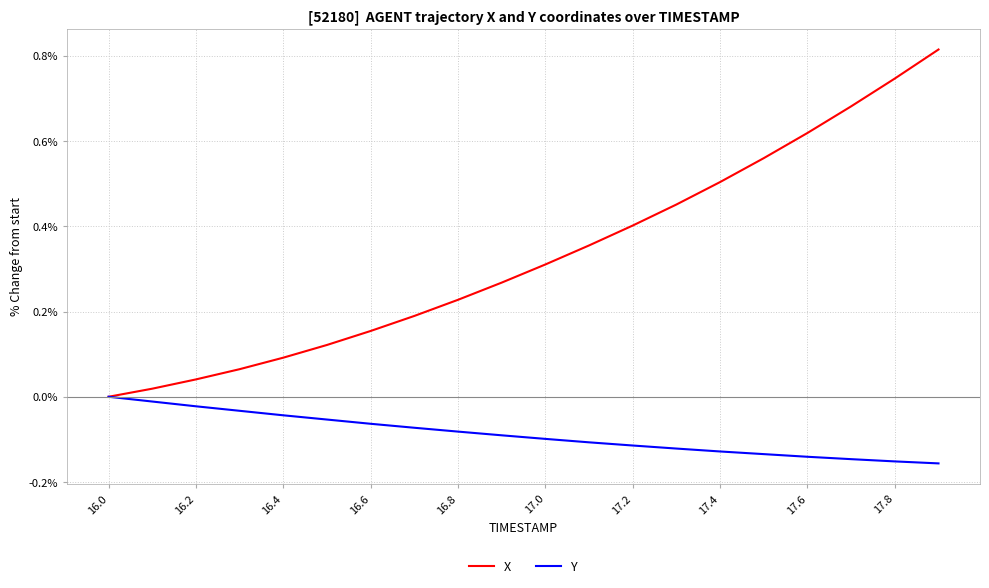

How many categories are shown in the chart?

20